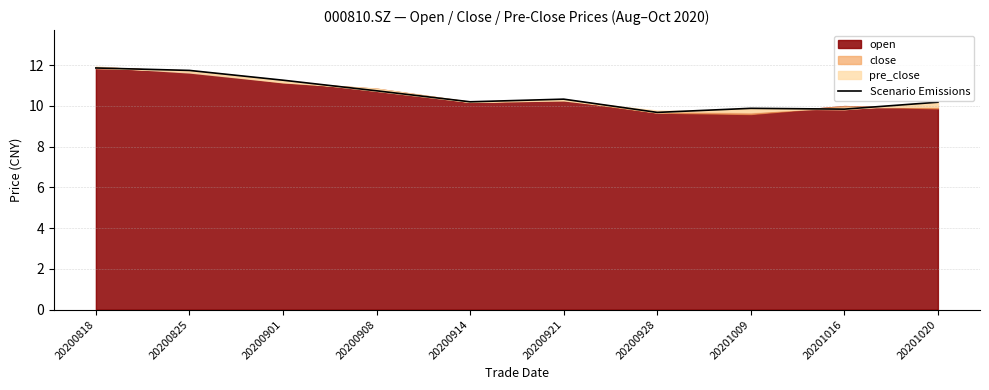

Rank the categories by value from lowest to highest.

20200928, 20201016, 20201009, 20201020, 20200914, 20200921, 20200908, 20200901, 20200825, 20200818